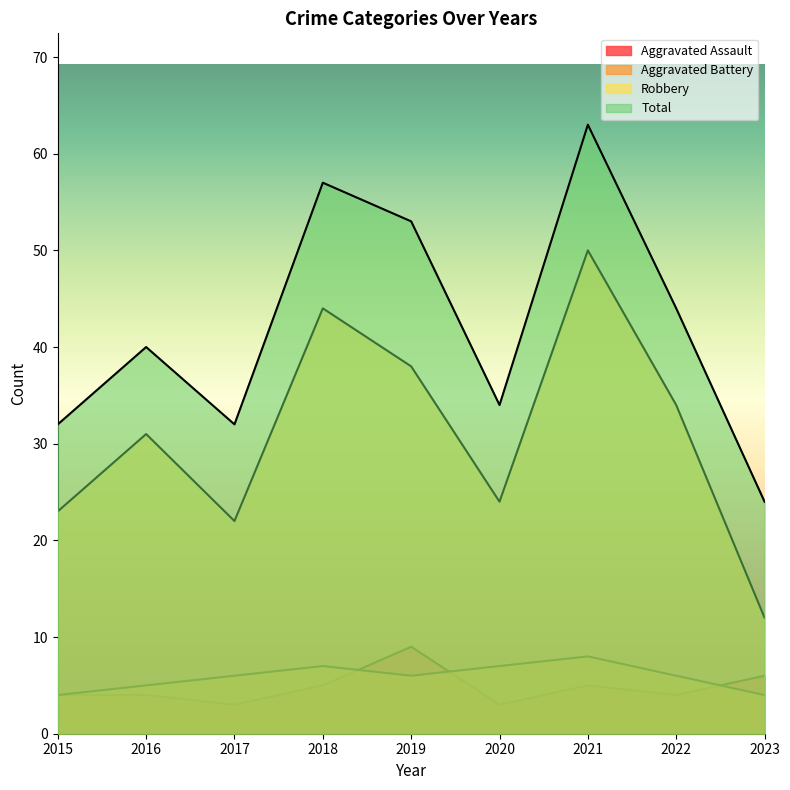

Which has a higher value, 2022 or 2021?

2021